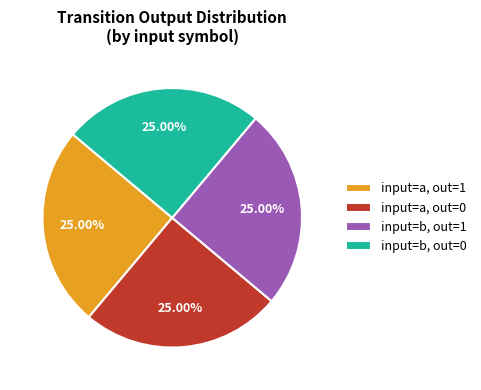

What is the ratio of the value at input=a, out=1 to the value at input=a, out=0?

1.0